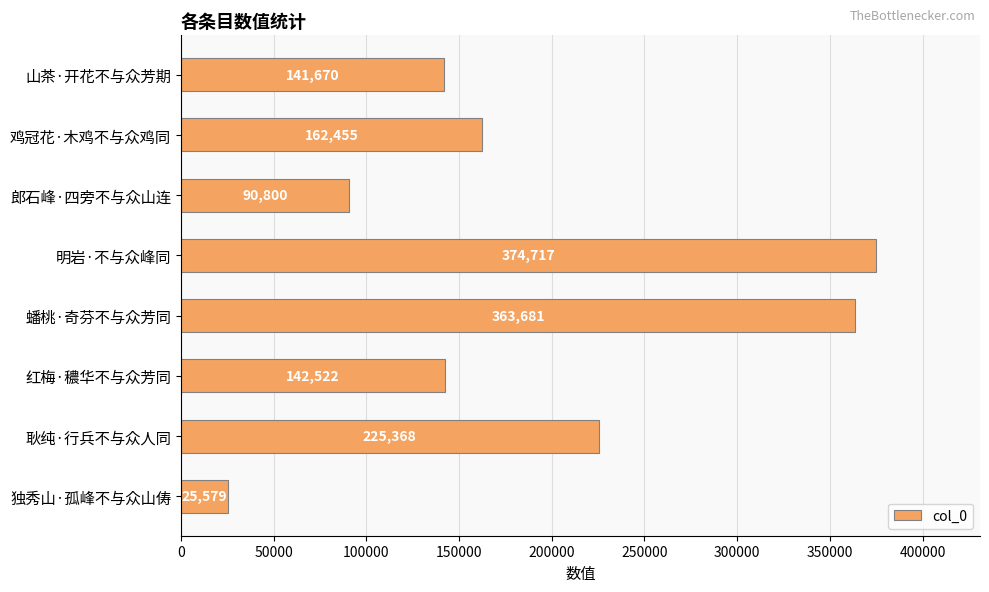

Reading top to bottom, list all the values displayed in this chart.

山茶·开花不与众芳期=141670	鸡冠花·木鸡不与众鸡同=162455	郎石峰·四旁不与众山连=90800	明岩·不与众峰同=374717	蟠桃·奇芬不与众芳同=363681	红梅·穠华不与众芳同=142522	耿纯·行兵不与众人同=225368	独秀山·孤峰不与众山俦=25579